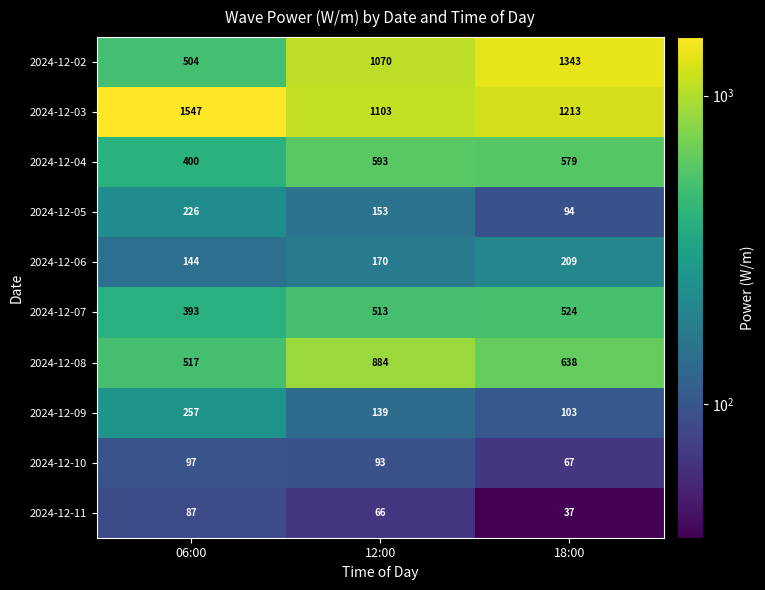

The value of 2024-12-06 at 18:00 is 68. True or false?

False